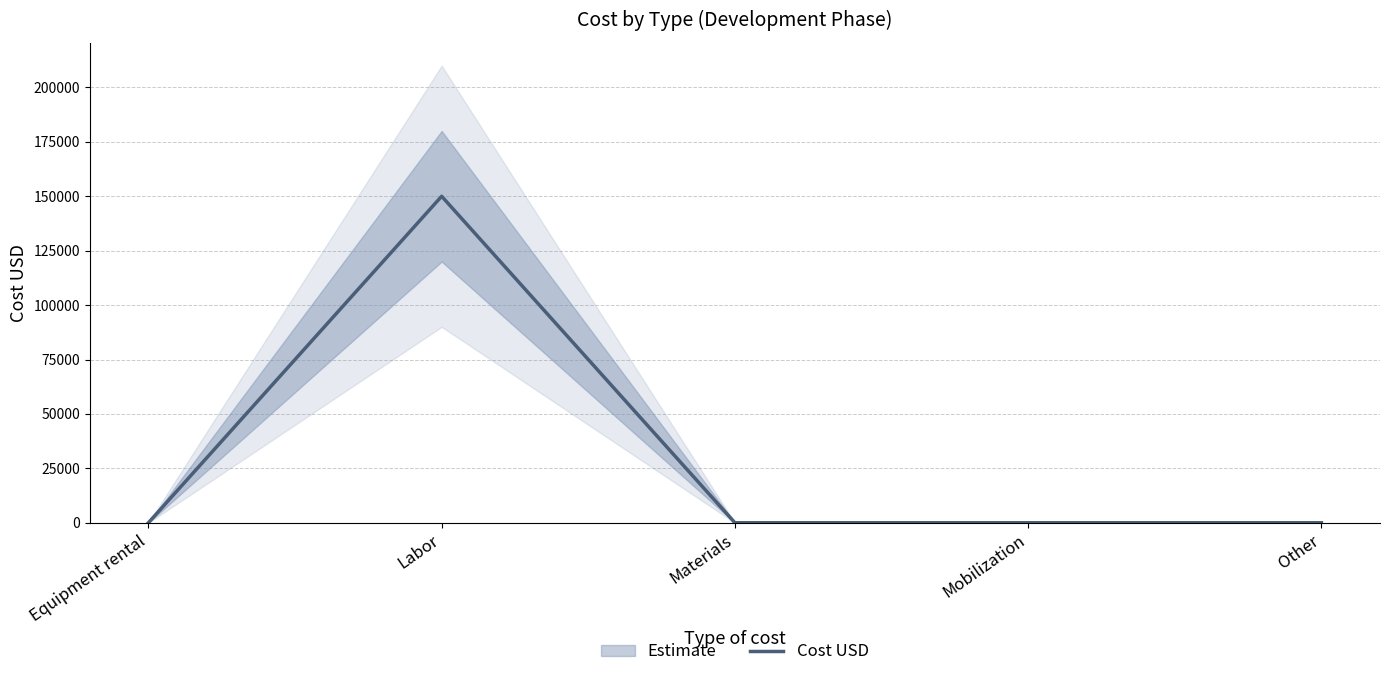

Rank the categories by value from highest to lowest.

Labor, Equipment rental, Materials, Mobilization, Other